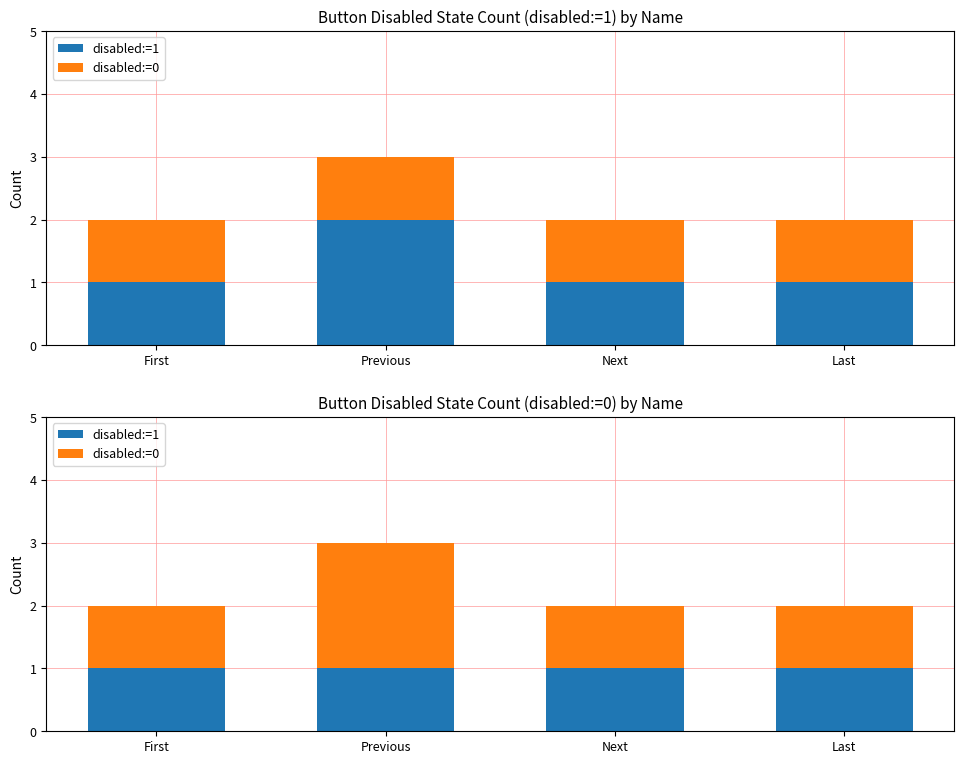

Reading right to left, transcribe all the data shown in this chart.

disabled:=1: Last=1	Next=1	Previous=1	First=1
disabled:=0: Last=1	Next=1	Previous=2	First=1